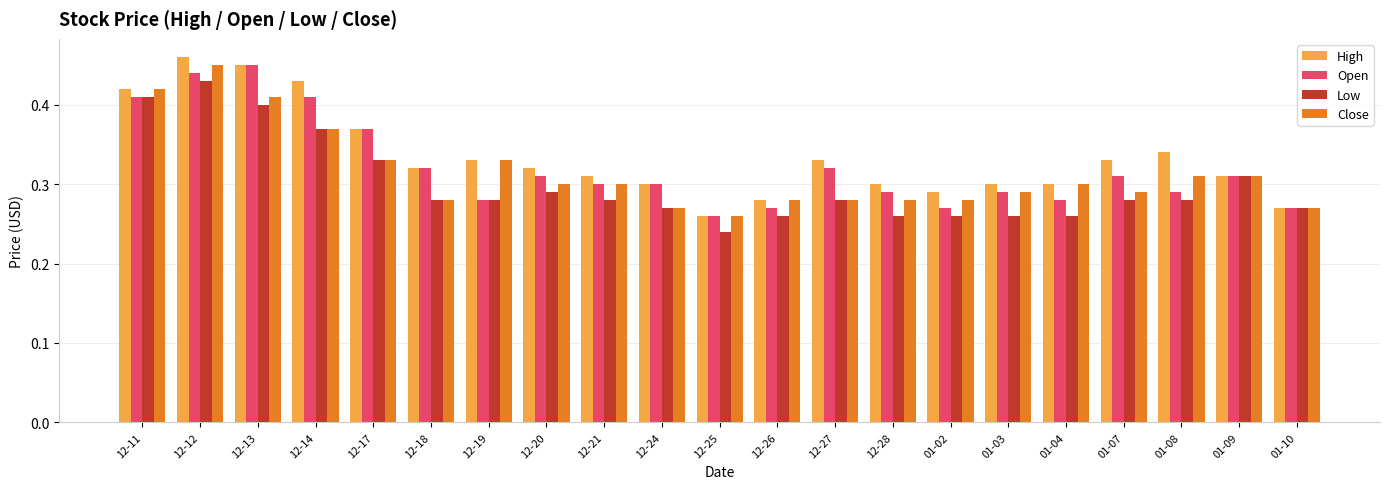

What is the sum of the Open values at 12-28 and 01-09?

0.6